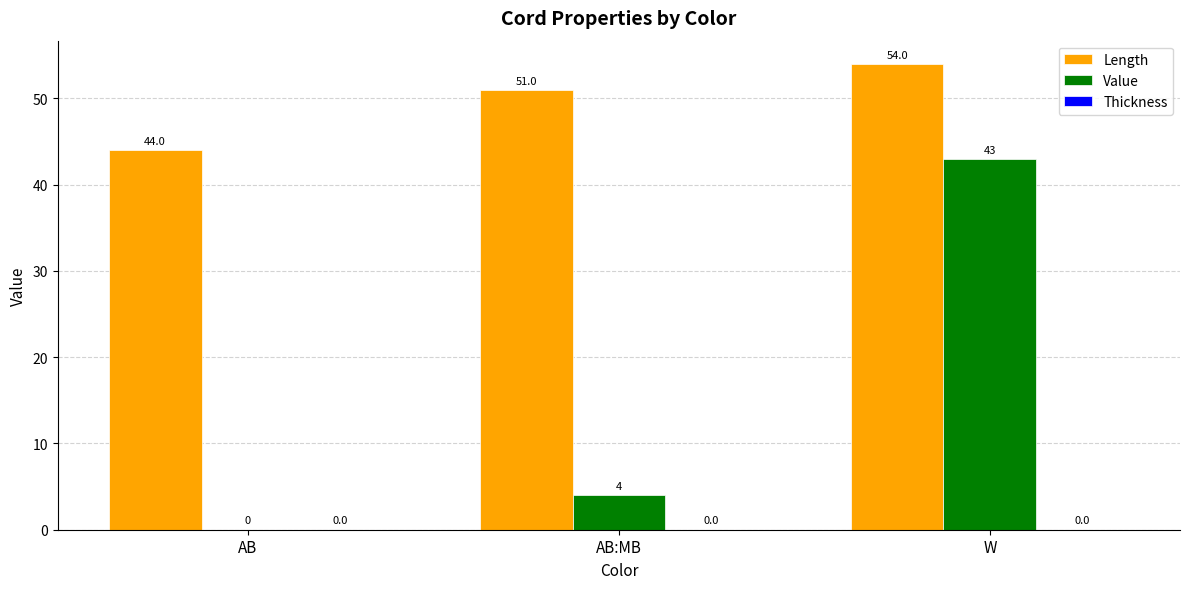

Which series has the largest total across all categories?

Length